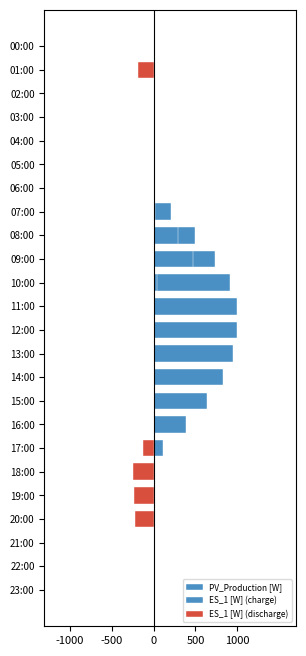

Is the value of ES_1 [W] (discharge) at 23:00 greater than the value of PV_Production [W] at 15:00?

No